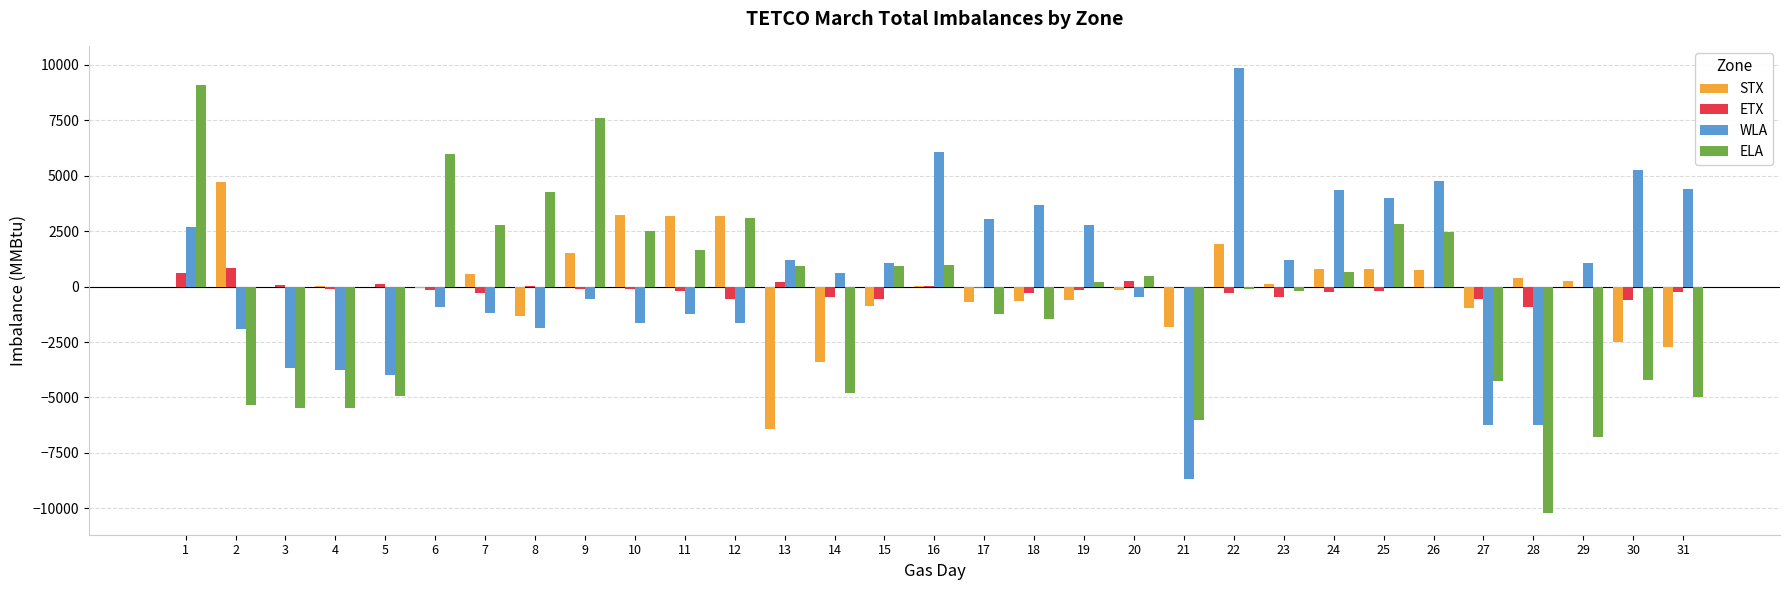

Where does the ELA series first go above 217?

1